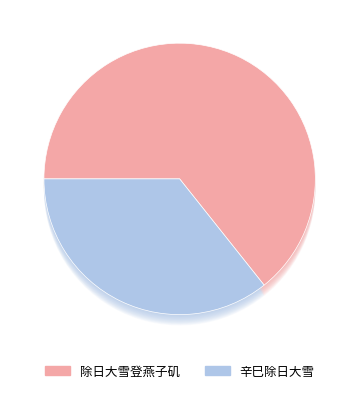

What is the change in value from 除日大雪登燕子矶 to 辛巳除日大雪?

-326570